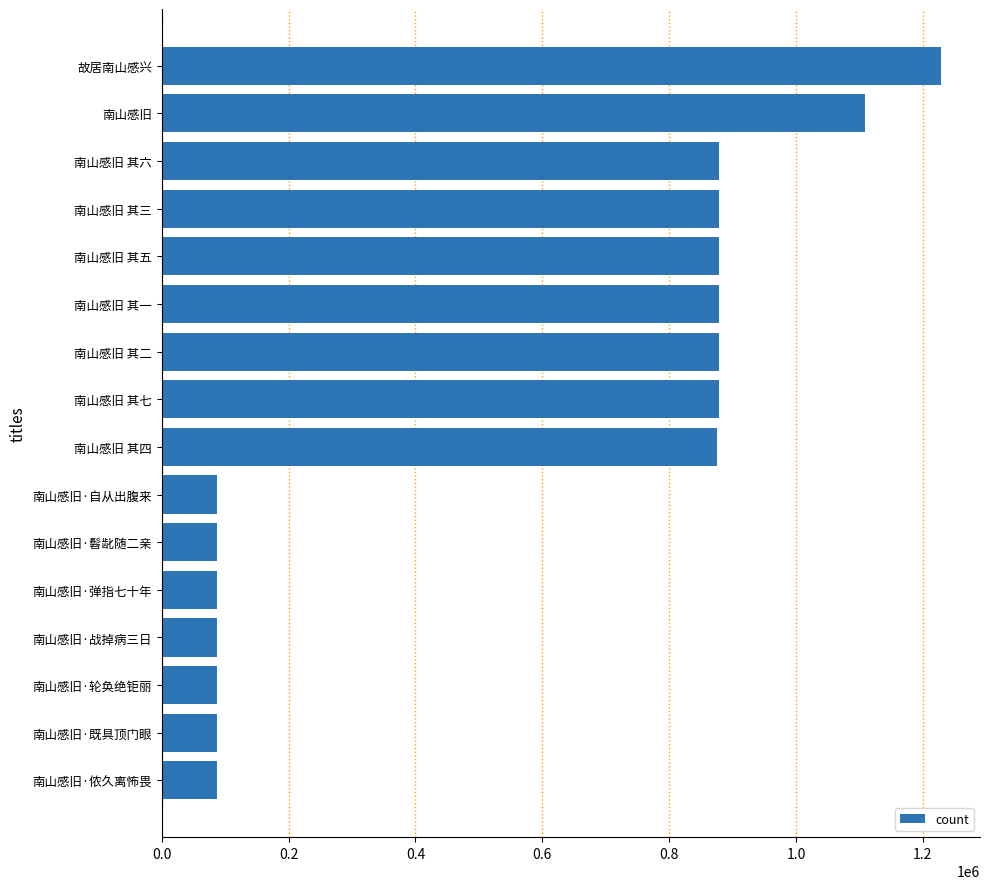

What is the sum of the values at 南山感旧·侬久离怖畏 and 南山感旧 其四?

963170